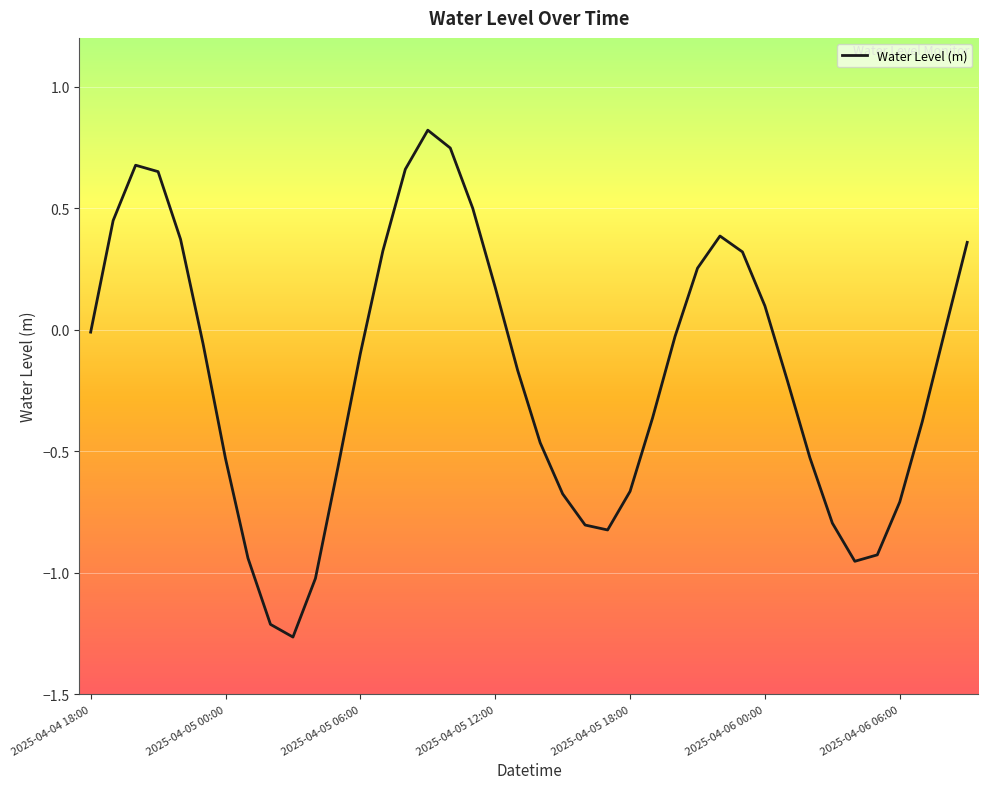

What is the difference between the maximum and minimum values?

2.1